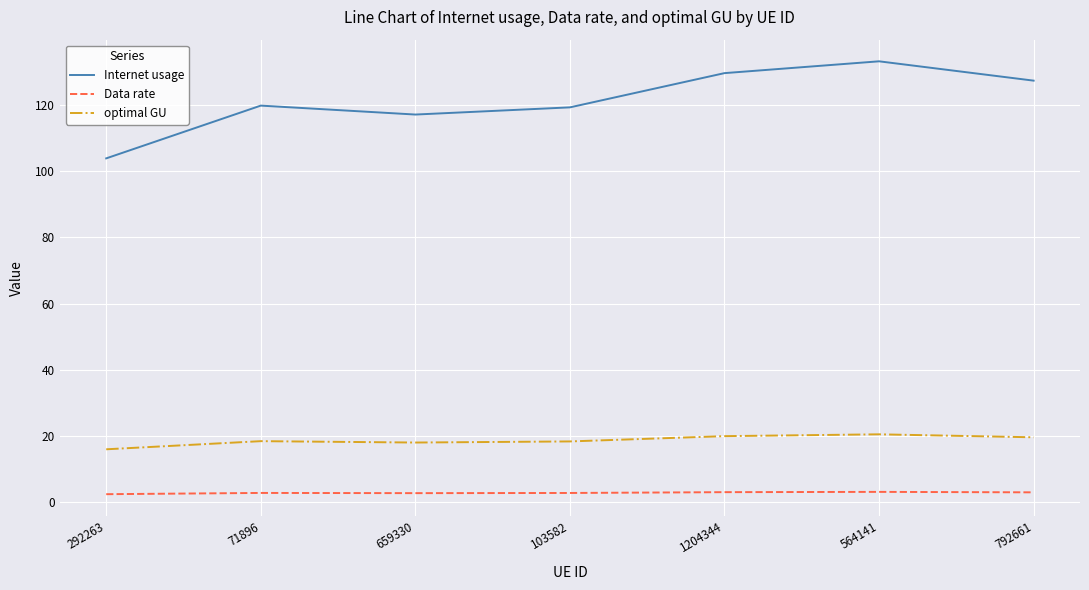

Is it true that Data rate equals 3.0 at 792661?

True